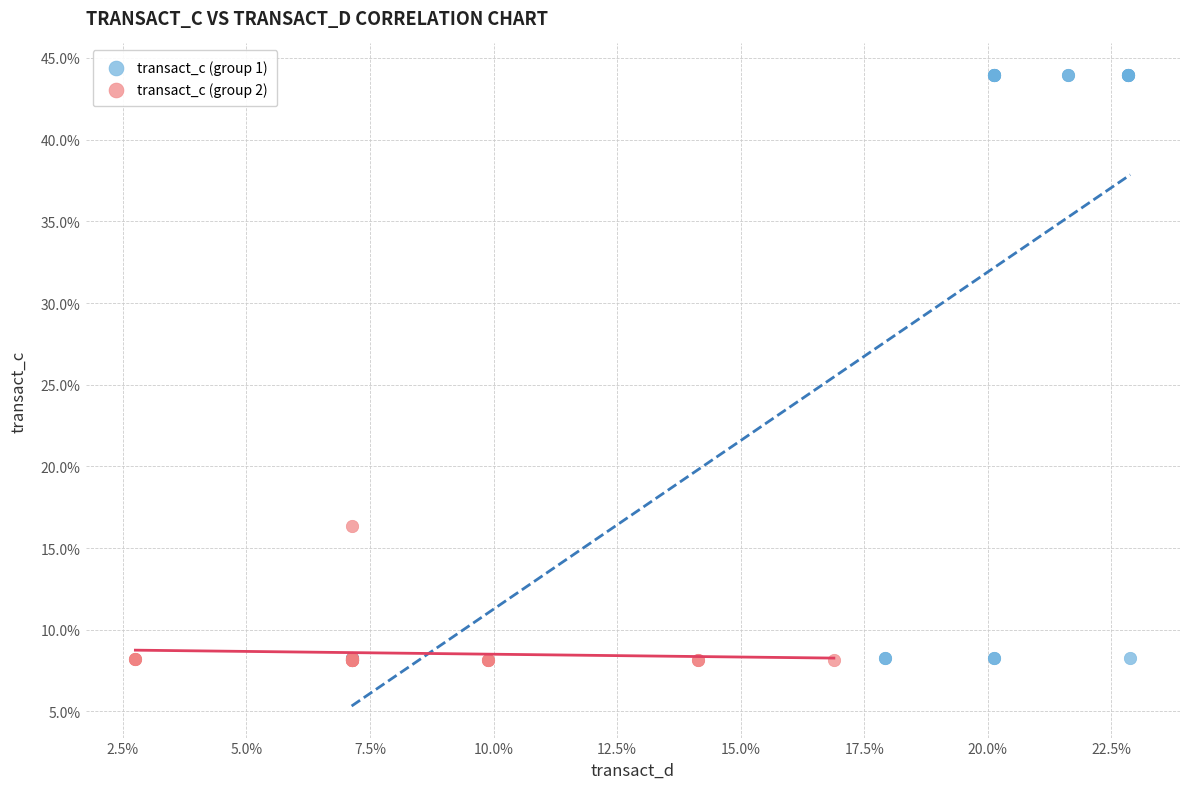

What are all the series names shown in the legend?

transact_c (group 1), transact_c (group 2)